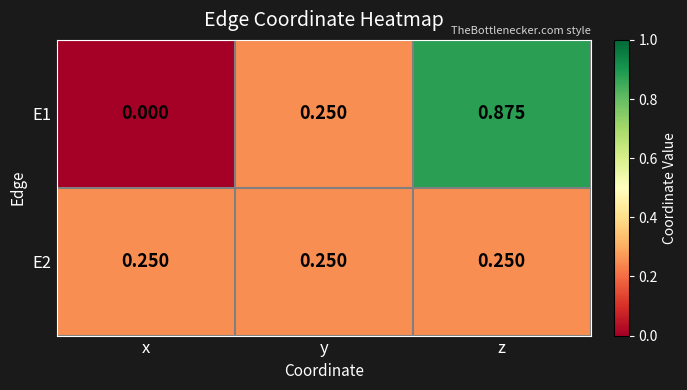

Which series has the largest total across all categories?

E1